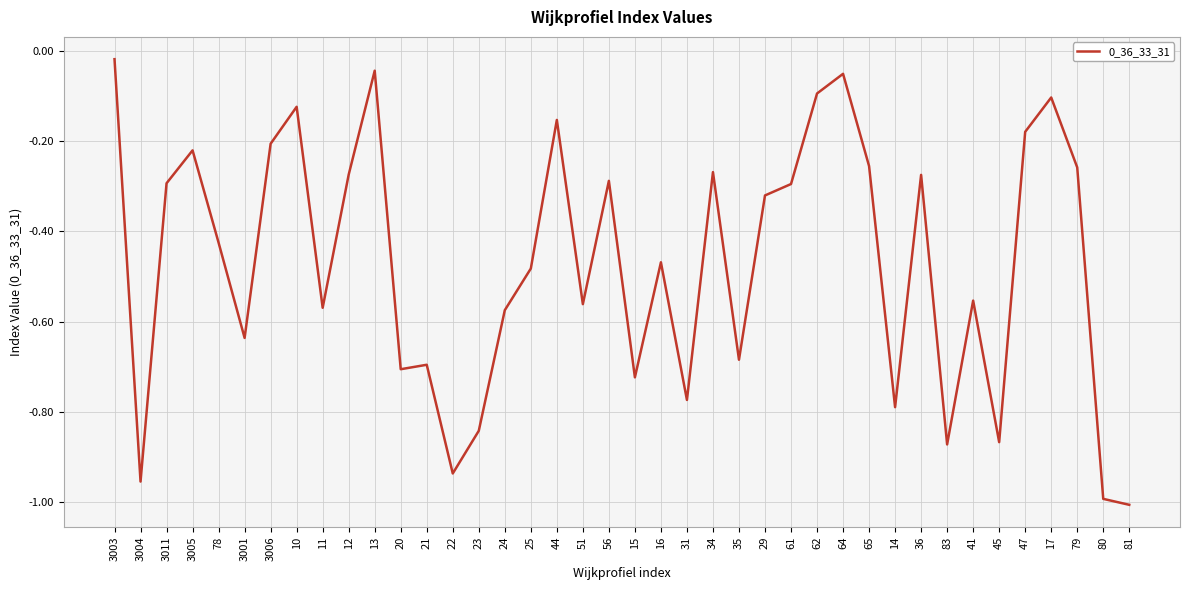

How many lines are shown in the chart?

1